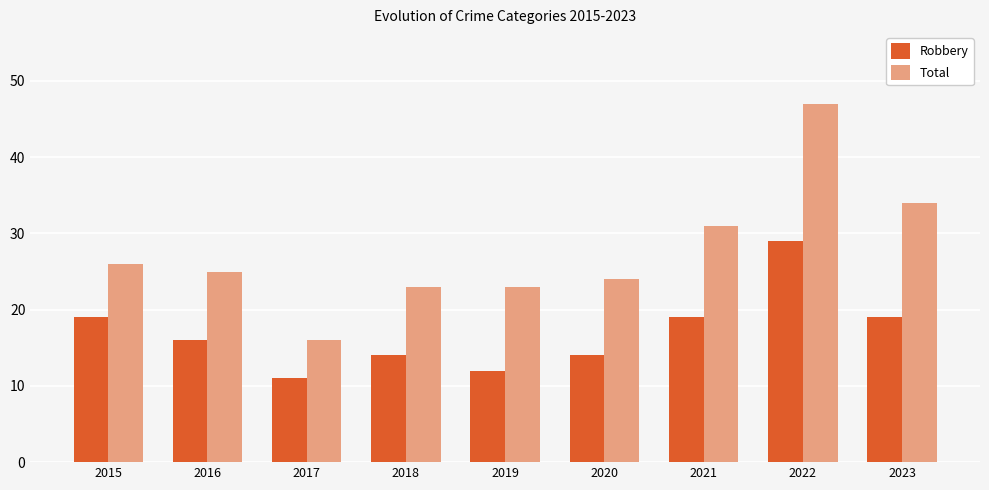

Count the number of categories in the chart.

9